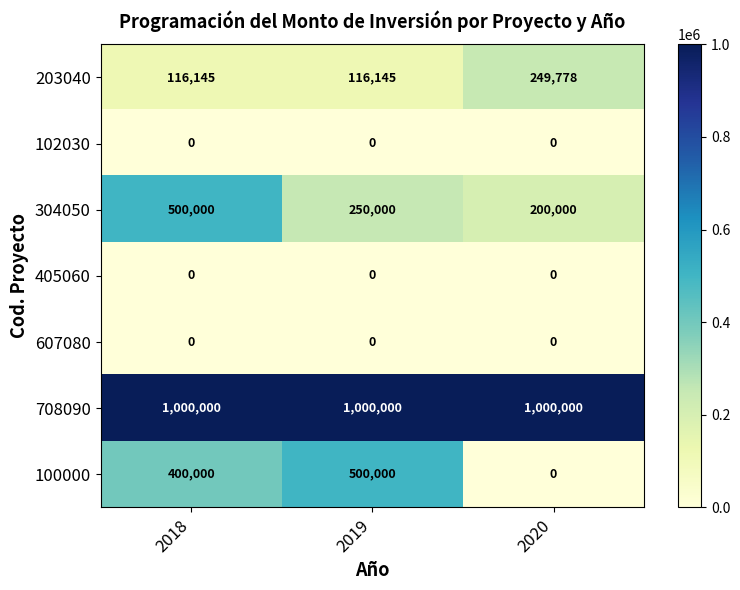

Read the 708090 value at 2018.

1000000